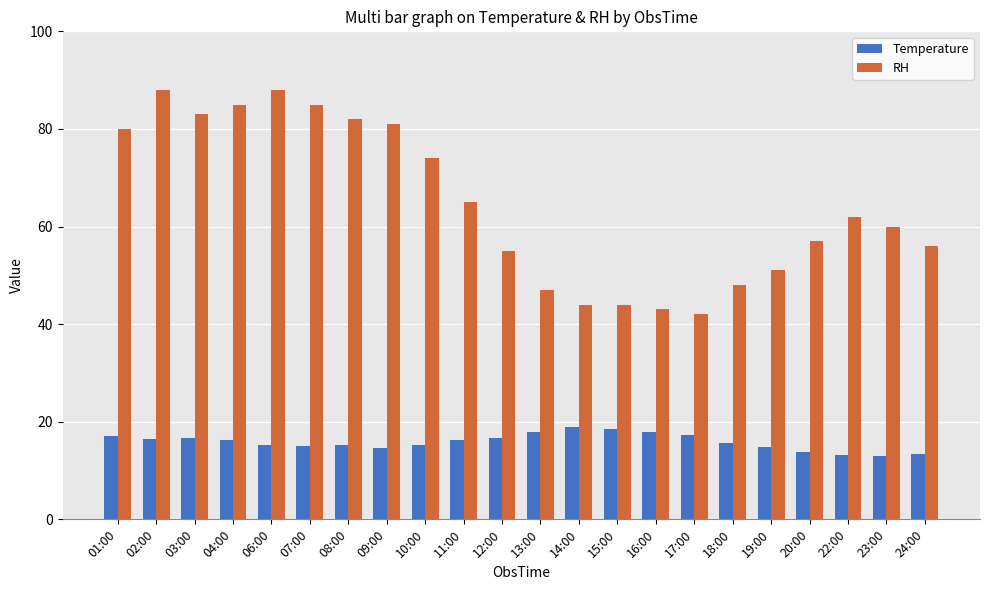

What is the difference between the highest and lowest values at 03:00?

66.4